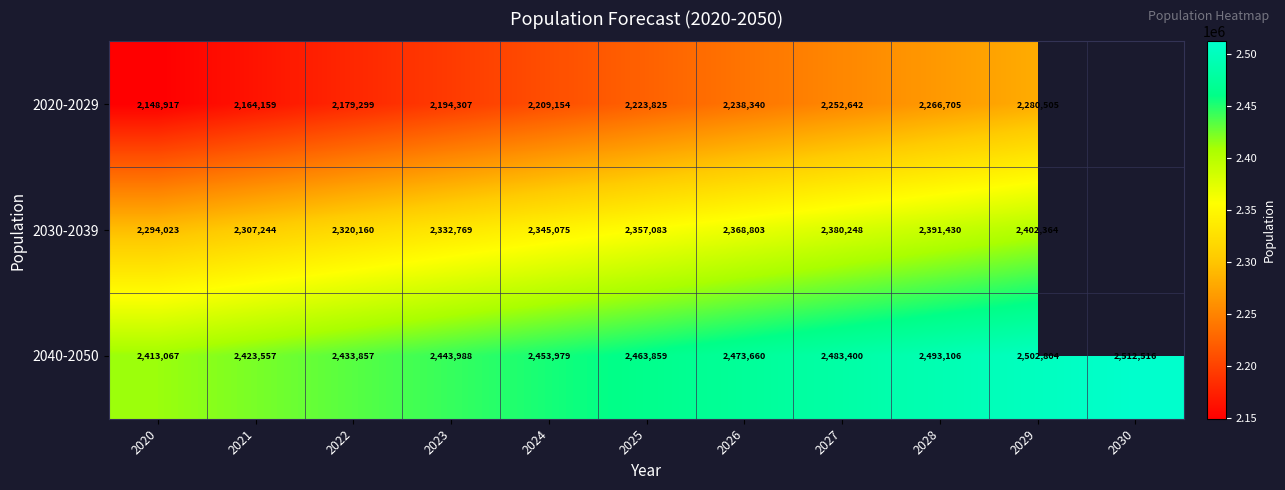

At how many categories does at least one series exceed 2158505?

11